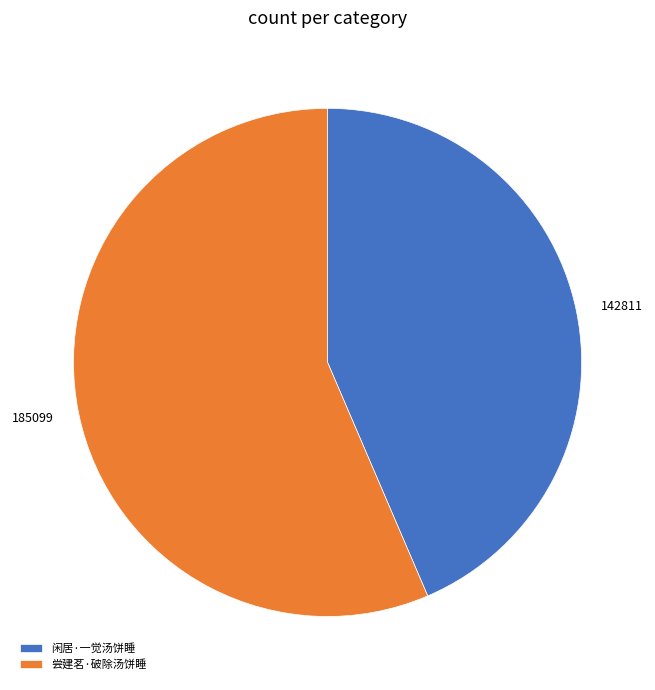

Count the number of slices in the pie.

2